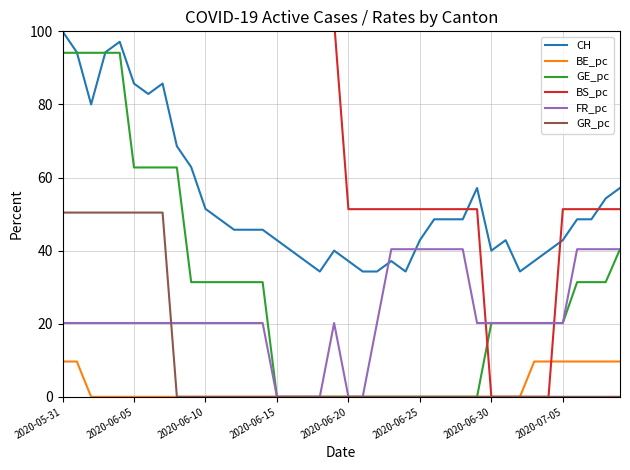

Is the value of CH at 16 greater than the value of BE_pc at 27?

Yes